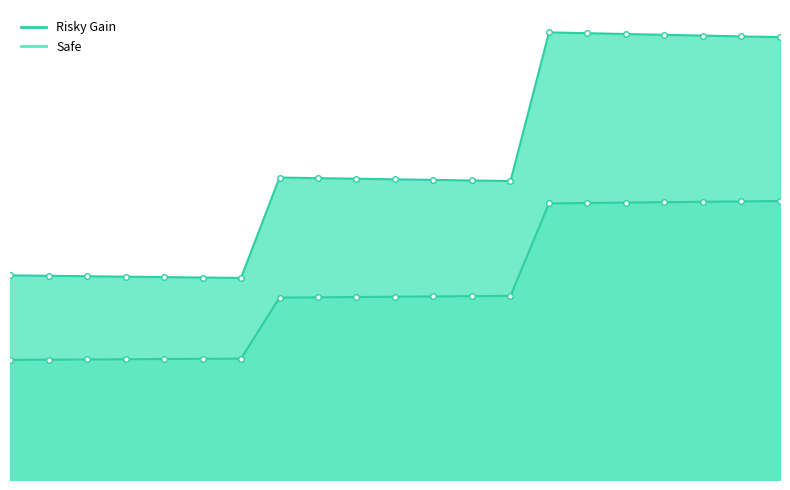

What is the difference between the second highest and second lowest values in the Safe series?

5.7